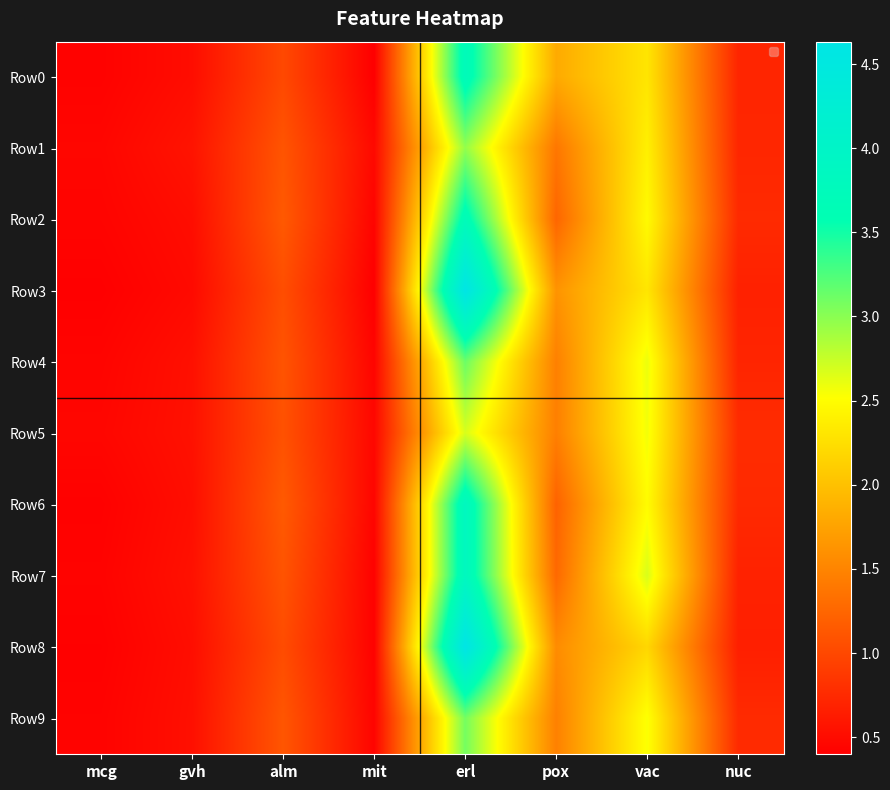

Reading left to right, list all the values displayed in this chart.

Row0: mcg=0.4	gvh=0.5	alm=1.0	mit=0.4	erl=3.7	pox=1.8	vac=2.3	nuc=0.7
Row1: mcg=0.5	gvh=0.6	alm=1.1	mit=0.5	erl=3.0	pox=1.4	vac=2.4	nuc=0.7
Row2: mcg=0.4	gvh=0.5	alm=1.1	mit=0.4	erl=3.7	pox=1.2	vac=2.5	nuc=0.8
Row3: mcg=0.4	gvh=0.5	alm=1.1	mit=0.4	erl=4.6	pox=1.6	vac=2.3	nuc=0.7
Row4: mcg=0.4	gvh=0.5	alm=1.1	mit=0.4	erl=3.1	pox=1.5	vac=2.6	nuc=0.7
Row5: mcg=0.5	gvh=0.6	alm=1.1	mit=0.5	erl=2.7	pox=1.5	vac=2.6	nuc=0.8
Row6: mcg=0.4	gvh=0.5	alm=1.2	mit=0.4	erl=3.9	pox=1.2	vac=2.5	nuc=0.7
Row7: mcg=0.4	gvh=0.5	alm=1.1	mit=0.4	erl=3.9	pox=1.3	vac=2.7	nuc=0.7
Row8: mcg=0.4	gvh=0.5	alm=1.0	mit=0.4	erl=4.6	pox=1.6	vac=2.2	nuc=0.7
Row9: mcg=0.4	gvh=0.5	alm=1.1	mit=0.4	erl=3.1	pox=1.5	vac=2.5	nuc=0.8